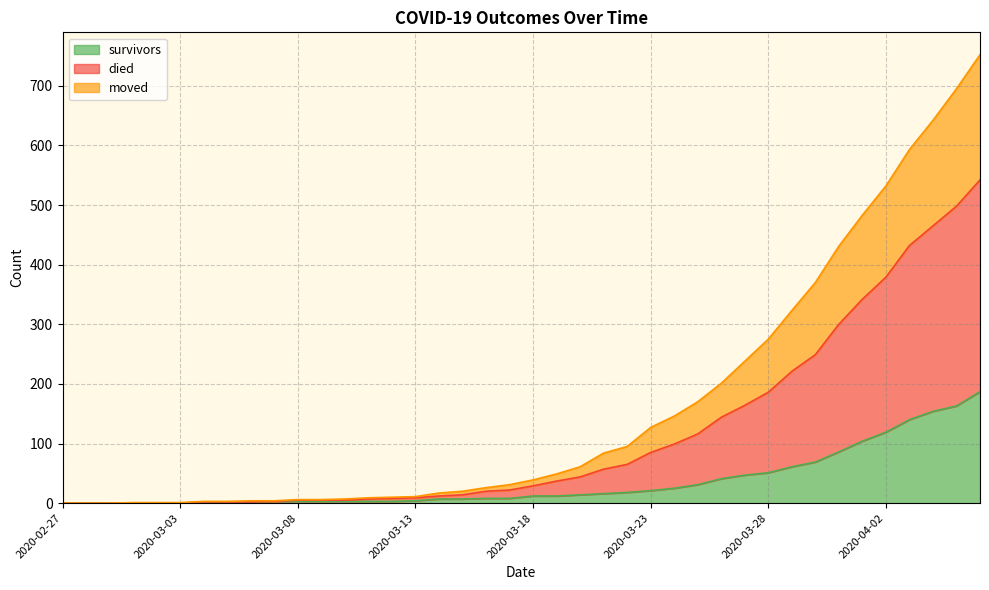

How many lines are shown in the chart?

3